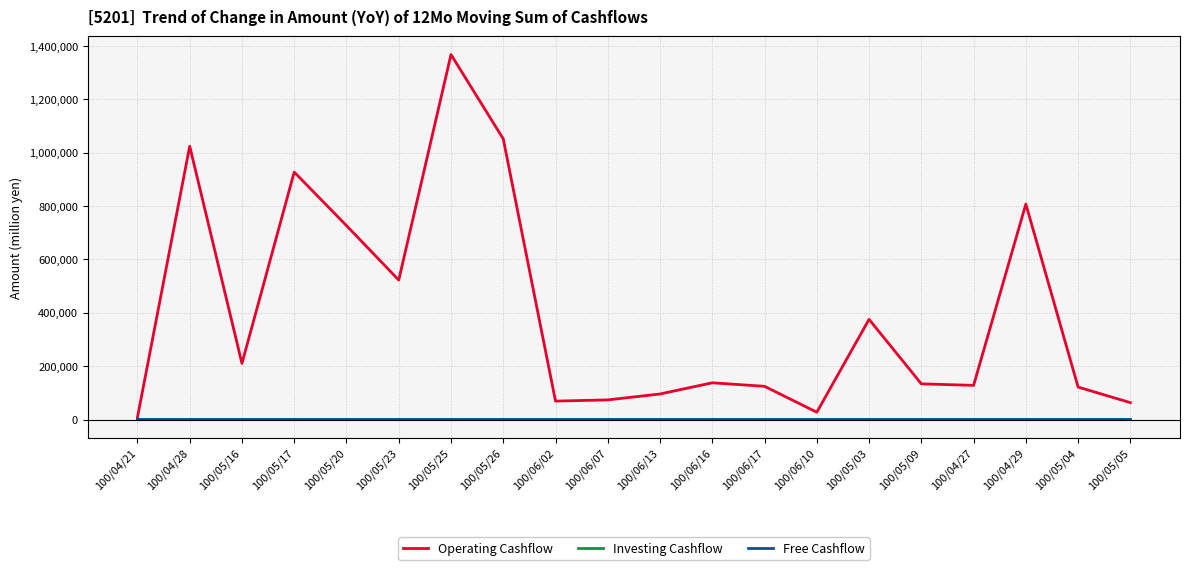

What is the difference between the second highest and second lowest values in the Operating Cashflow series?

1024740.0